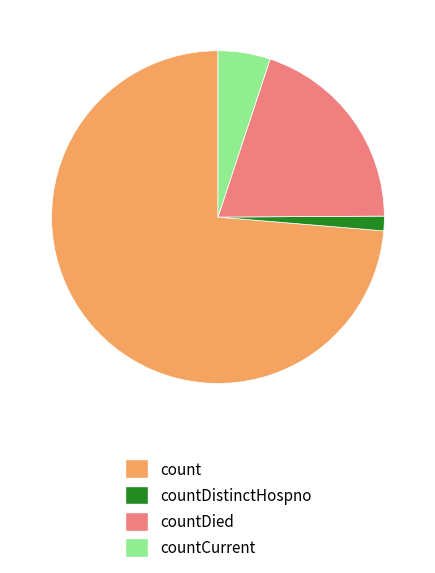

Is the sum of countDied and count greater than half?

Yes